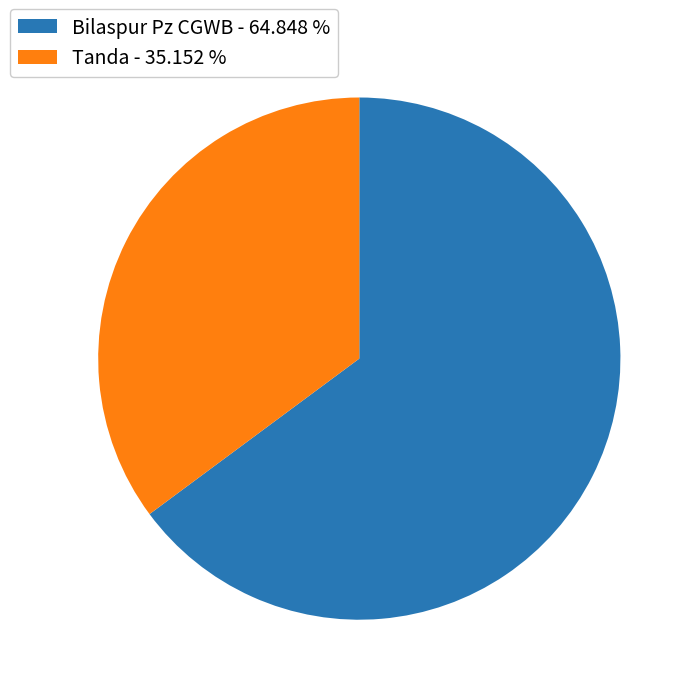

Is it true that Tanda is 50% of the pie?

False